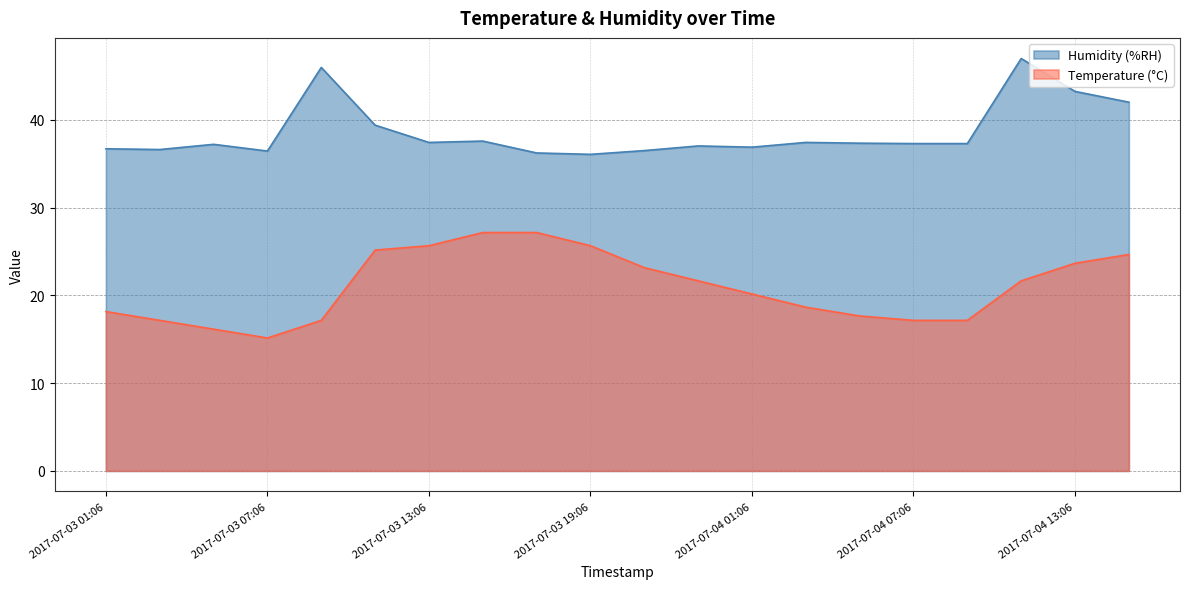

Reading left to right, list all the values displayed in this chart.

Humidity (%RH): 36.7	36.6	37.2	36.4	46.0	39.4	37.4	37.6	36.2	36.1	36.5	37.0	36.9	37.4	37.3	37.3	37.3	47.0	43.2	42.0
Temperature (°C): 18.2	17.1	16.1	15.1	17.1	25.2	25.7	27.2	27.2	25.7	23.2	21.7	20.2	18.7	17.7	17.1	17.1	21.7	23.7	24.7